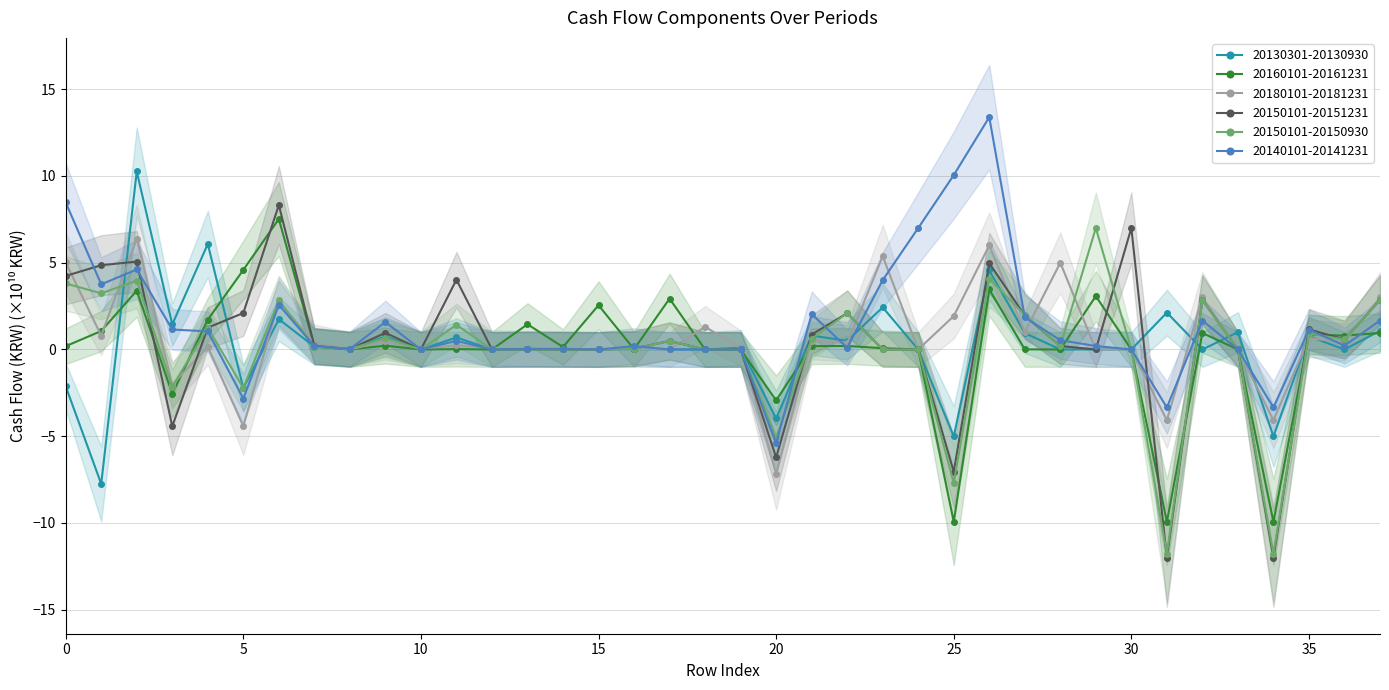

What is the maximum value shown in the chart?

13.4